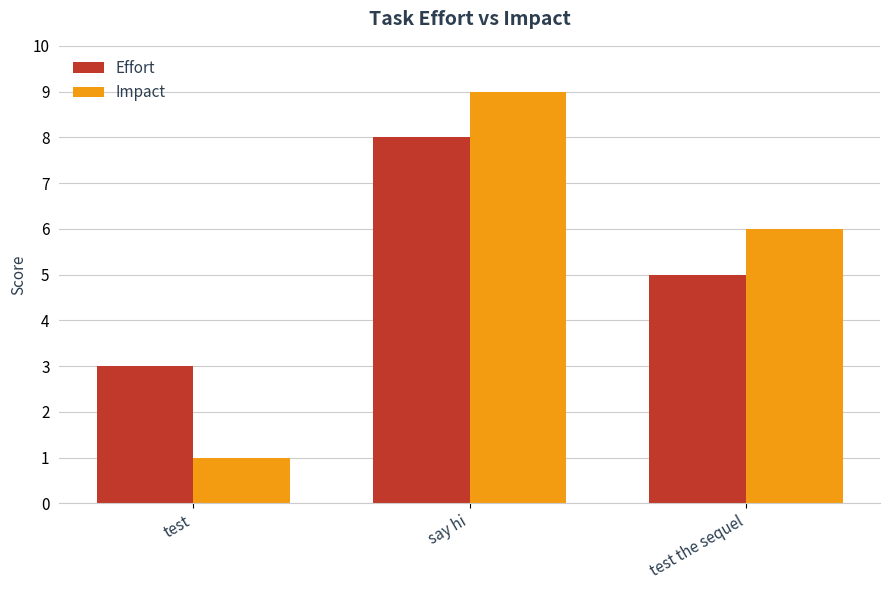

How many data points in Impact are less than 6?

1